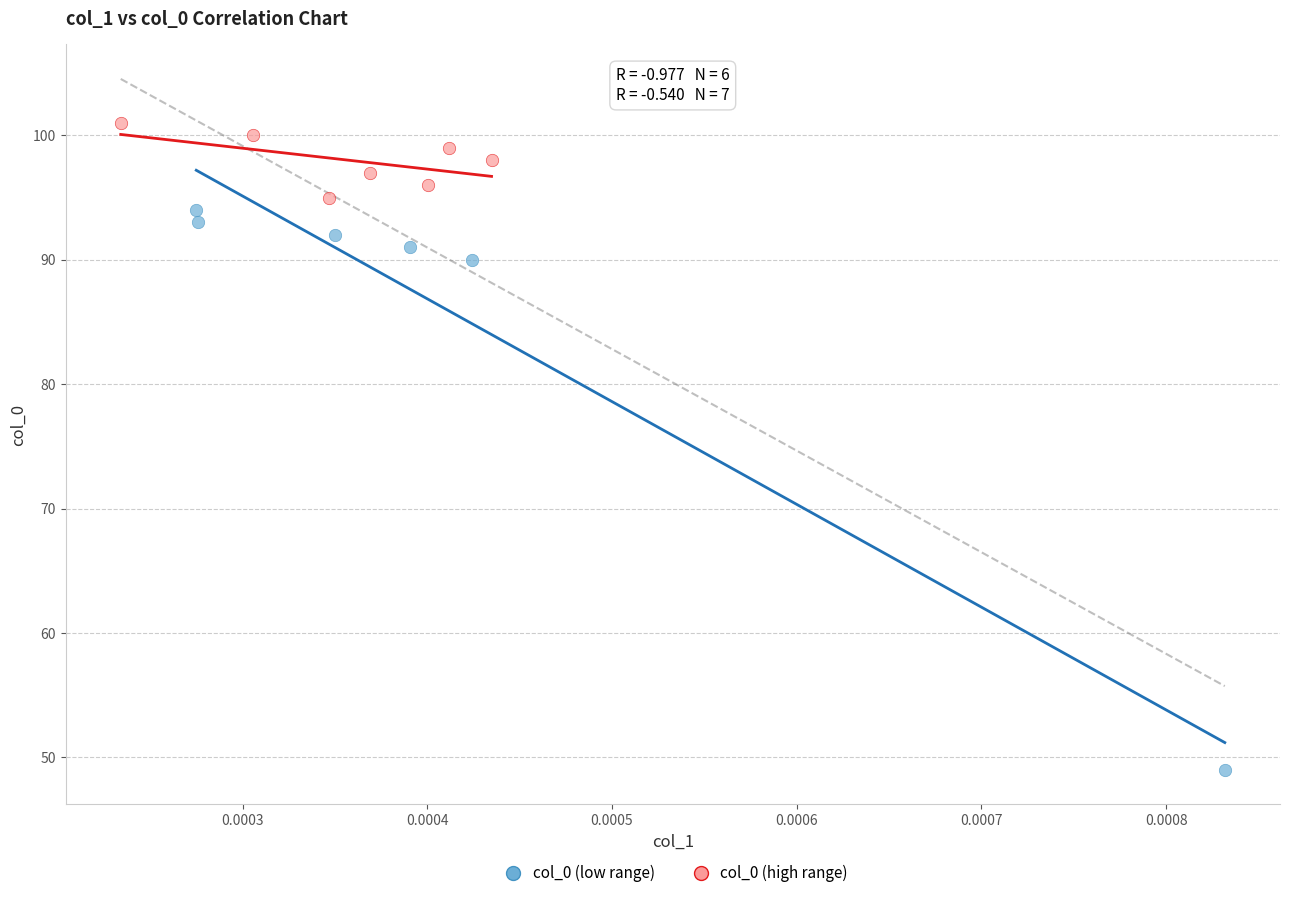

Which series contains the highest Y value?

col_0 (high range)